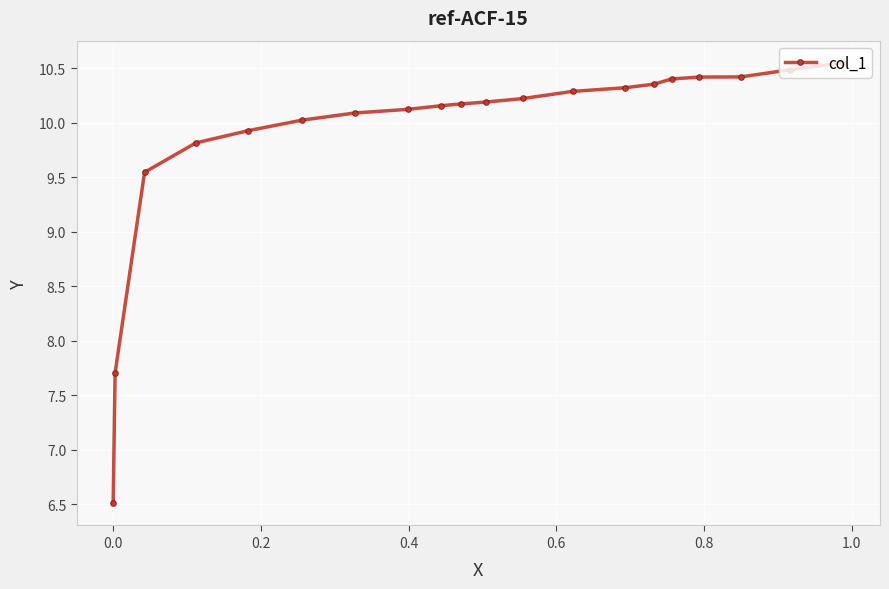

What is the smallest value displayed?

6.5